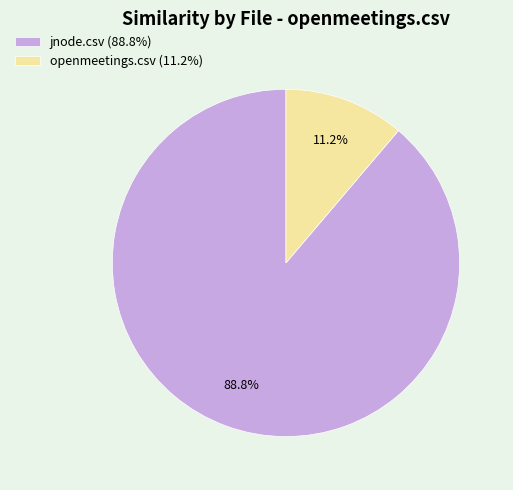

Is there any slice that represents more than half of the pie?

Yes